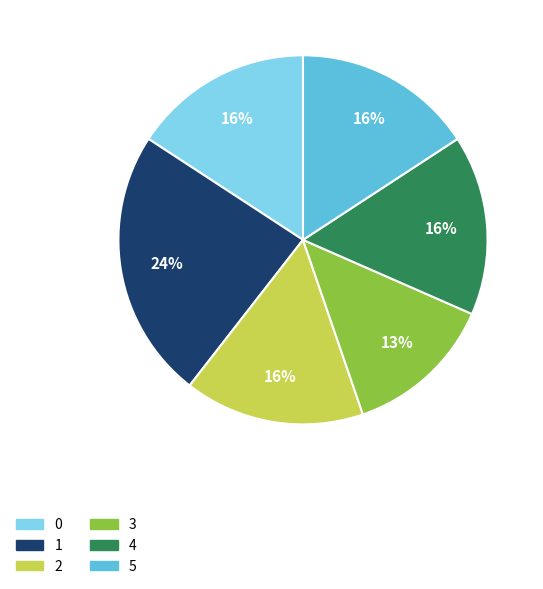

To the nearest percent, what is the difference between the 5 and 3 slice percentages?

3%